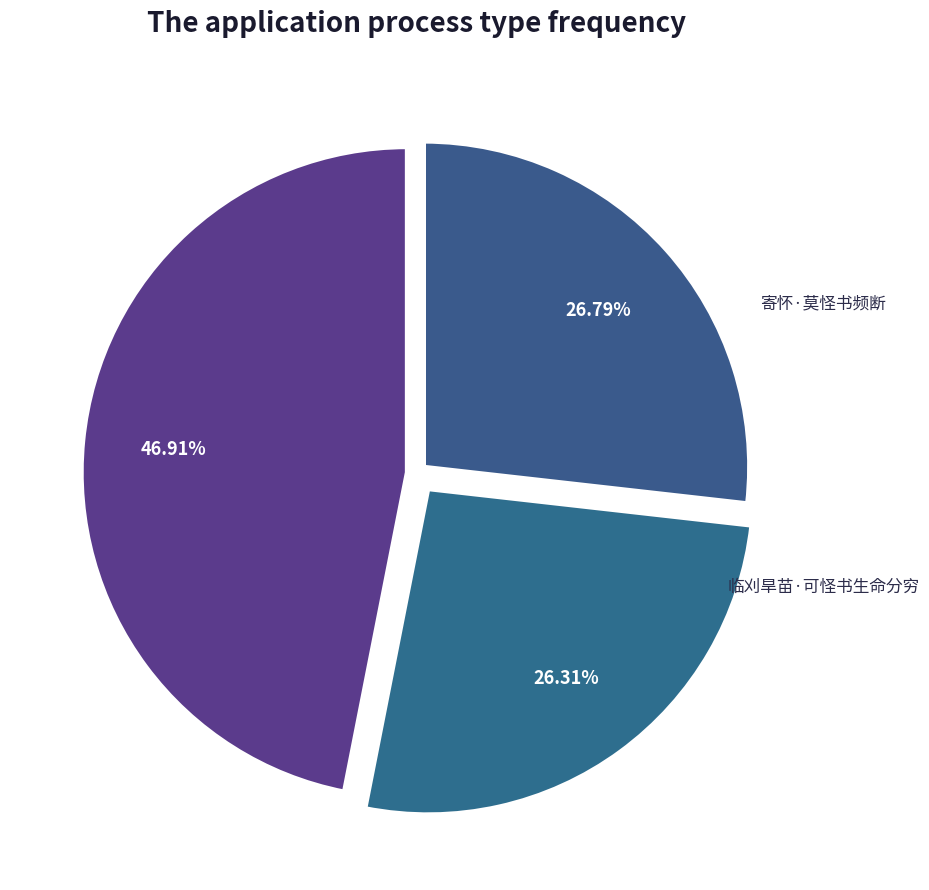

True or false: 临刈旱苗·可怪书生命分穷 accounts for 39% of the total.

False